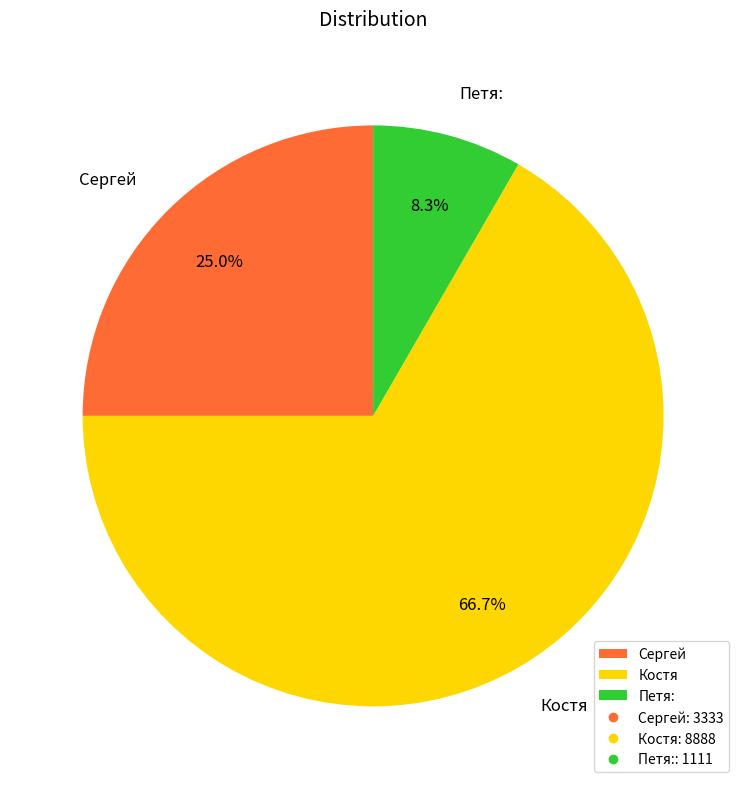

Rank the categories by value from lowest to highest.

Петя:, Сергей, Костя